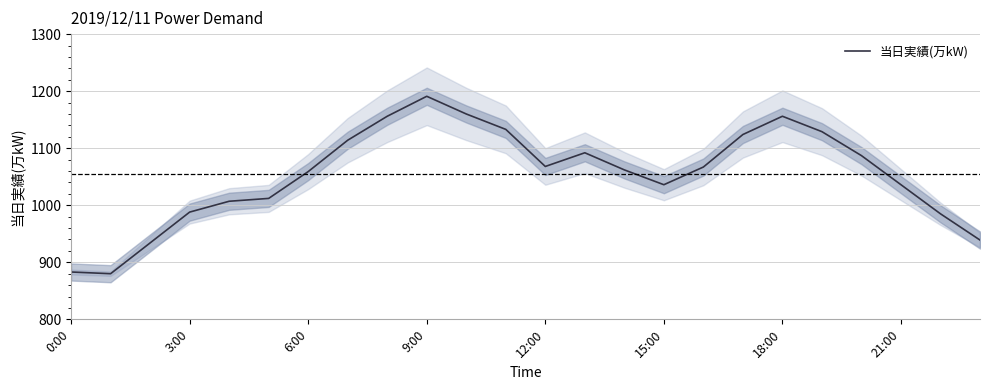

Is it true that 当日実績(万kW) equals 1407 at 6:00?

False